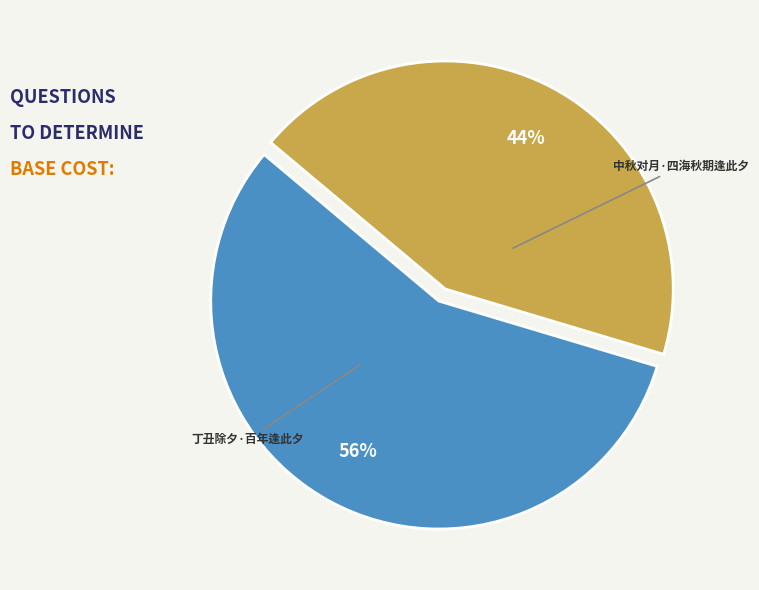

To the nearest percent, what percentage of the pie is 中秋对月·四海秋期逢此夕?

56%